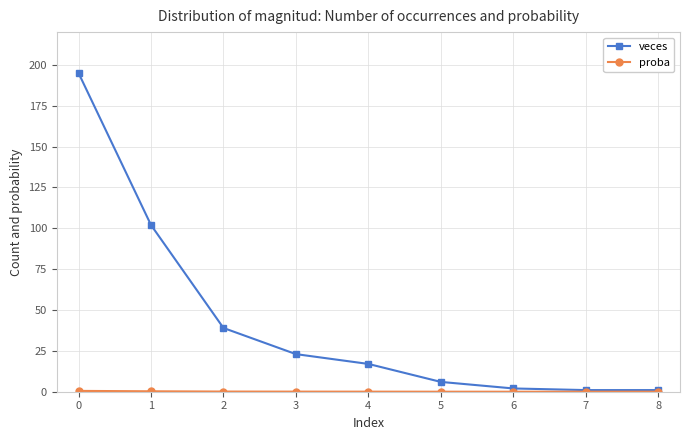

What is the maximum value for veces?

195.0